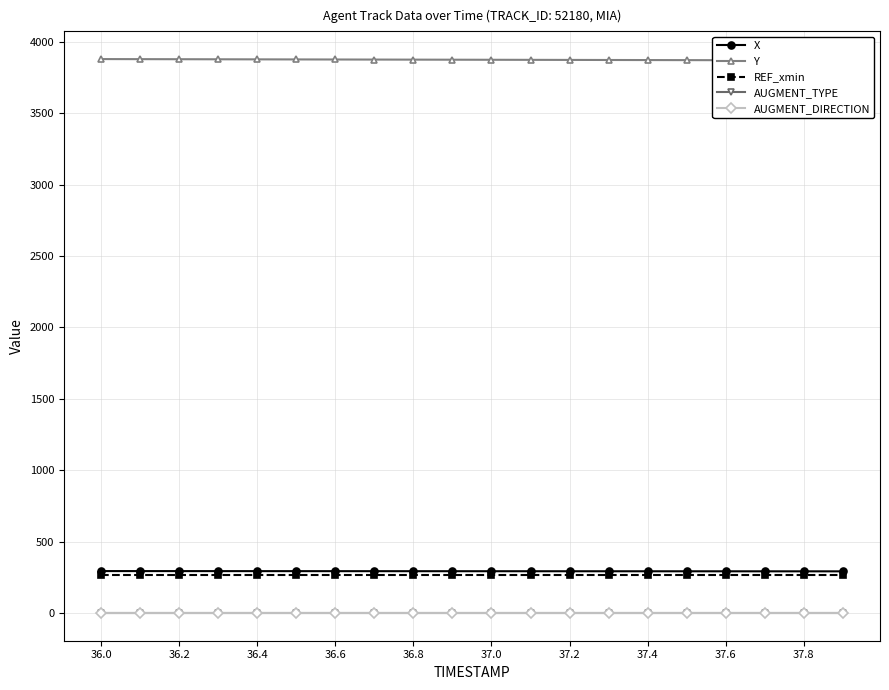

At which label does AUGMENT_TYPE reach its minimum?

36.0